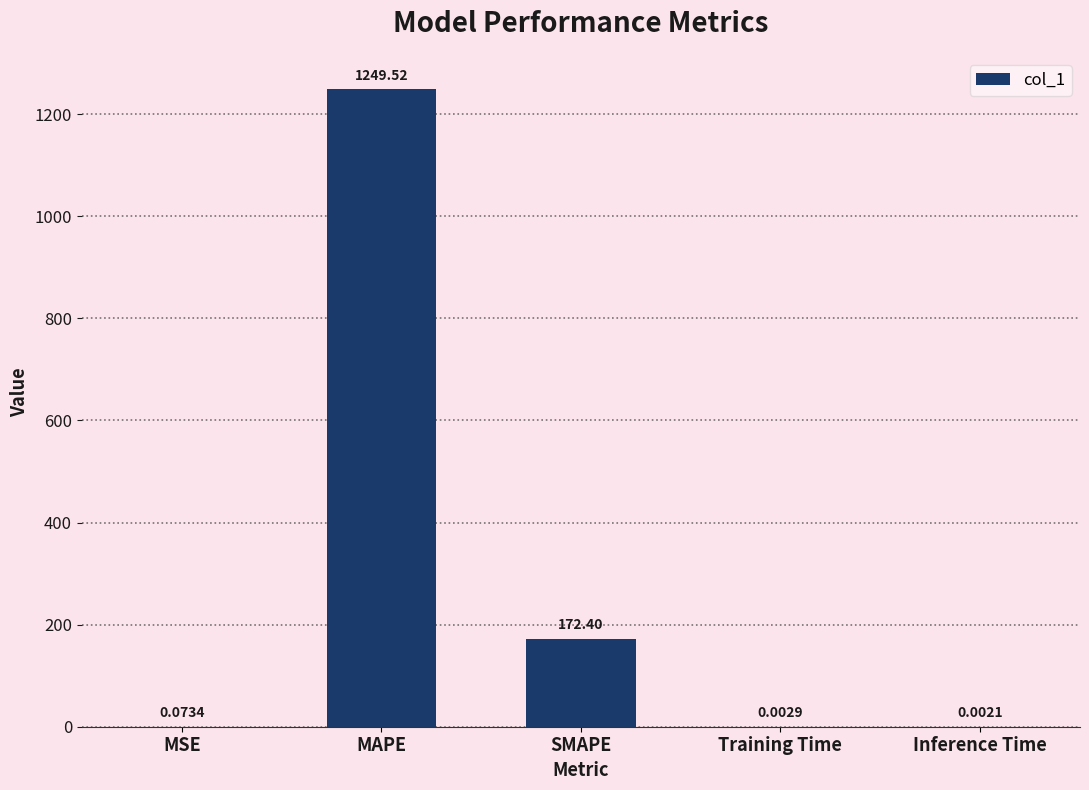

Count the number of categories in the chart.

5